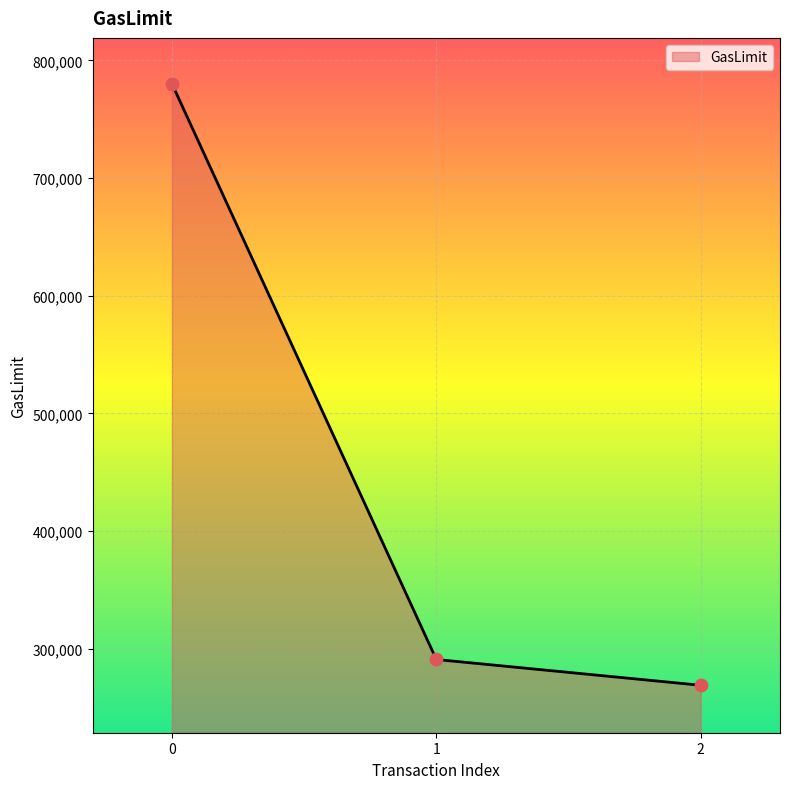

What is the change in value from 0 to 1?

-489303